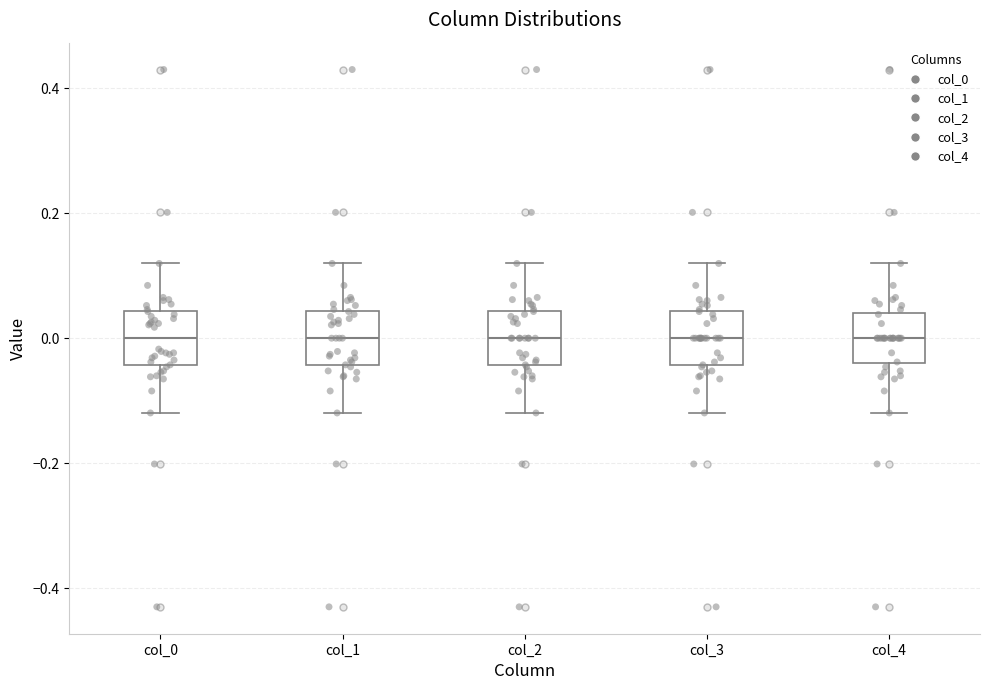

Reading left to right, transcribe this box plot: for each box, give where its median line is, the range the box spans, and where its two whiskers end, as read against the y-axis. The values are not printed on the chart, so give them approximately, as read against the axis.

col_0: median 0.00, box -0.04 to 0.04, whiskers -0.12 to 0.12
col_1: median 0.00, box -0.04 to 0.04, whiskers -0.12 to 0.12
col_2: median 0.00, box -0.04 to 0.04, whiskers -0.12 to 0.12
col_3: median 0.00, box -0.04 to 0.04, whiskers -0.12 to 0.12
col_4: median 0.00, box -0.04 to 0.04, whiskers -0.12 to 0.12